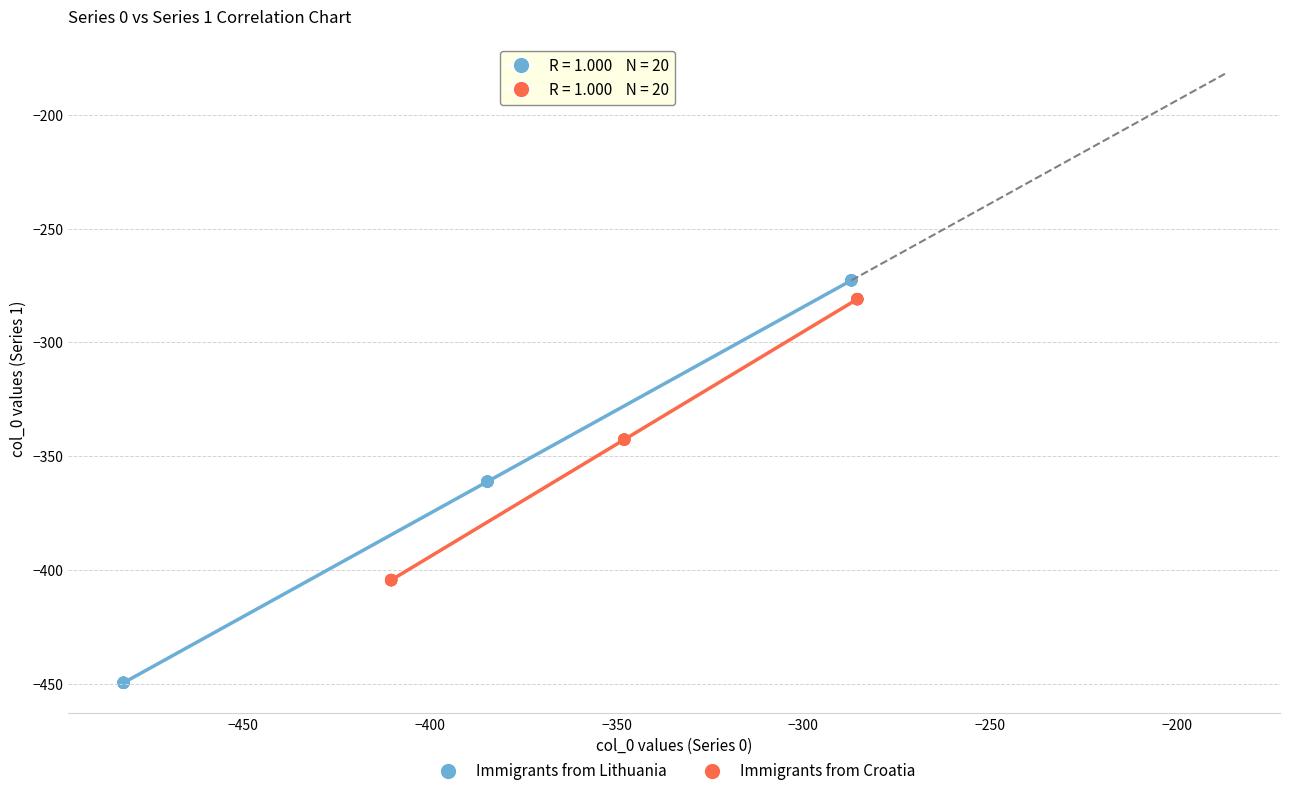

Which series has the largest Y range (max minus min)?

Immigrants from Lithuania